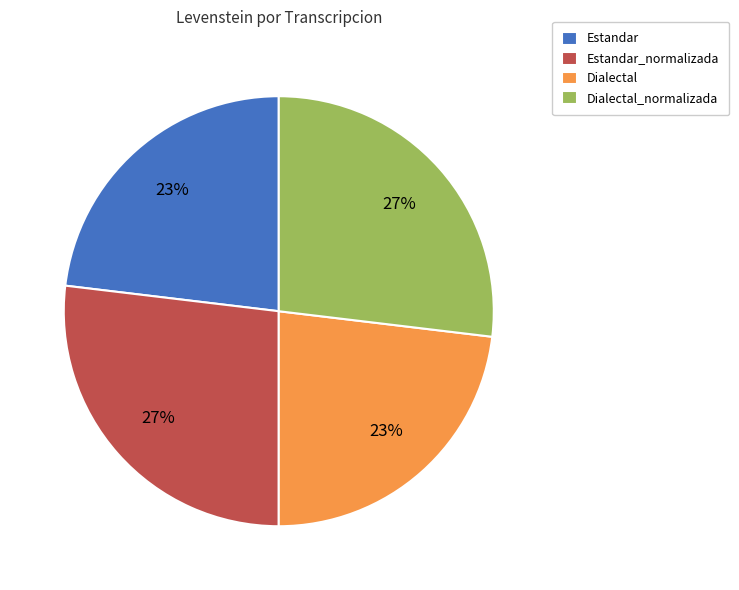

What percentage is the Dialectal slice, to the nearest percent?

23%